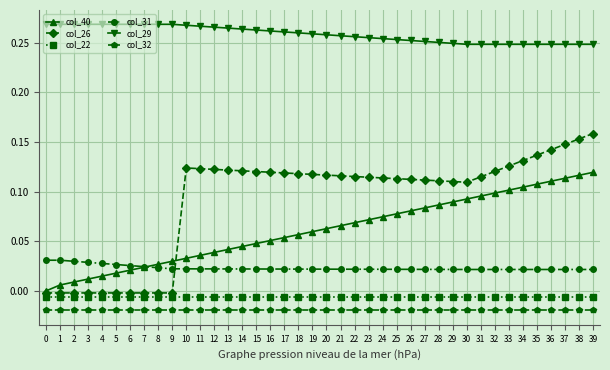

Is it true that col_26 equals 0.2 at 27?

False